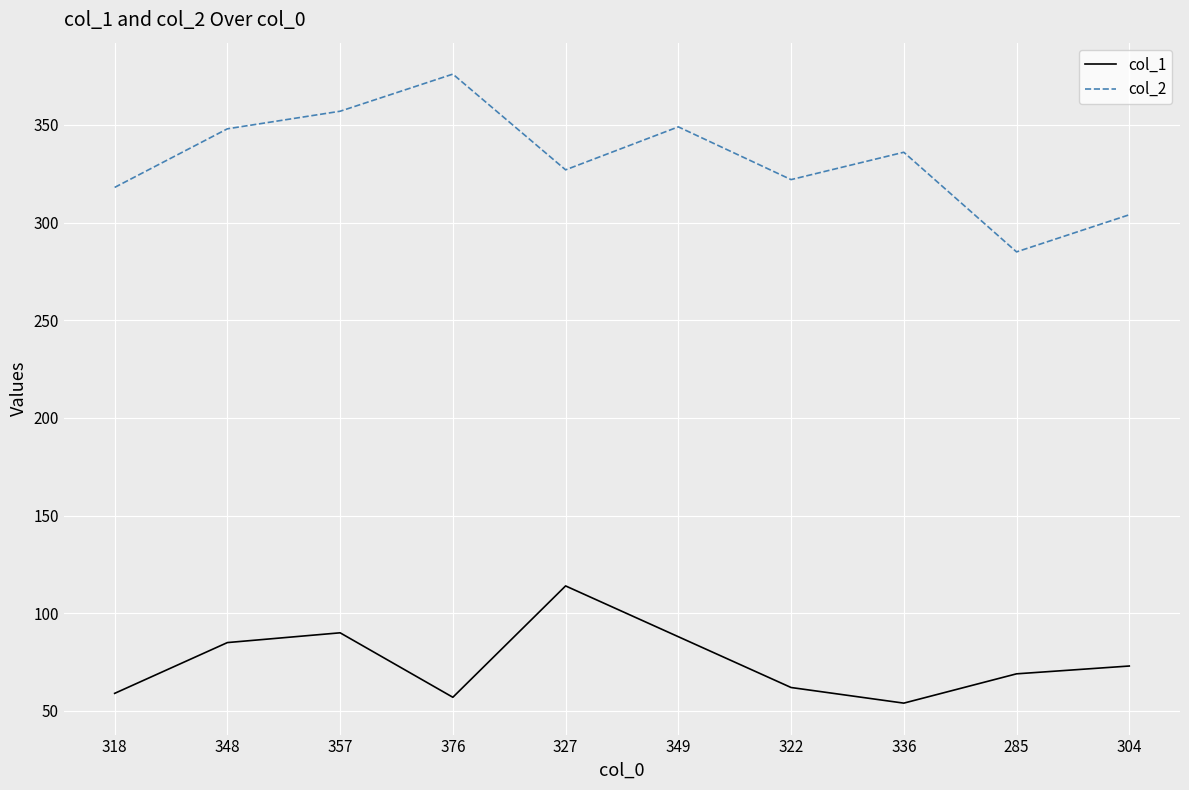

Between 318 and 357, which series saw the biggest shift?

col_2